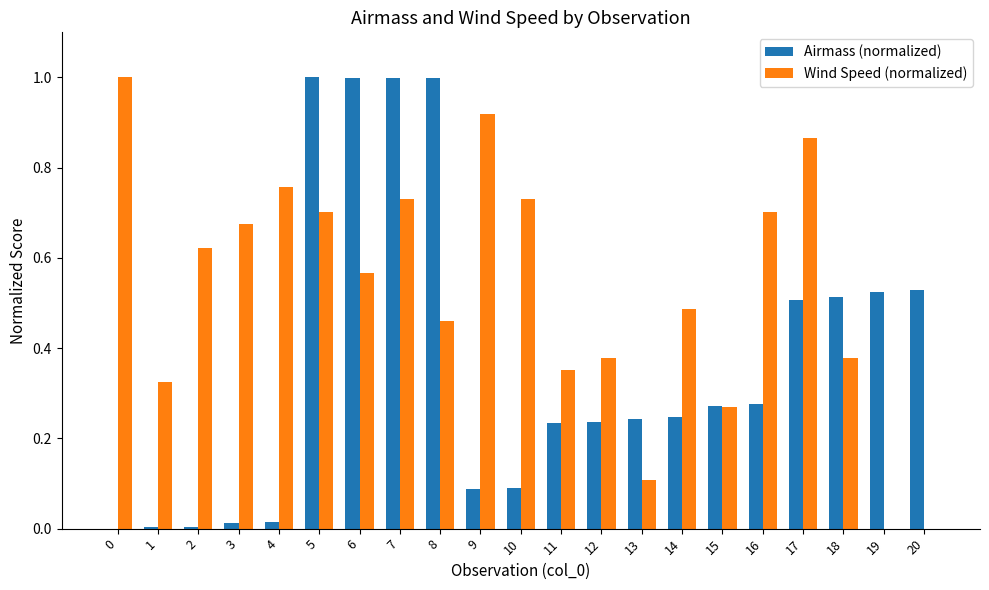

How many series are shown in this chart?

2